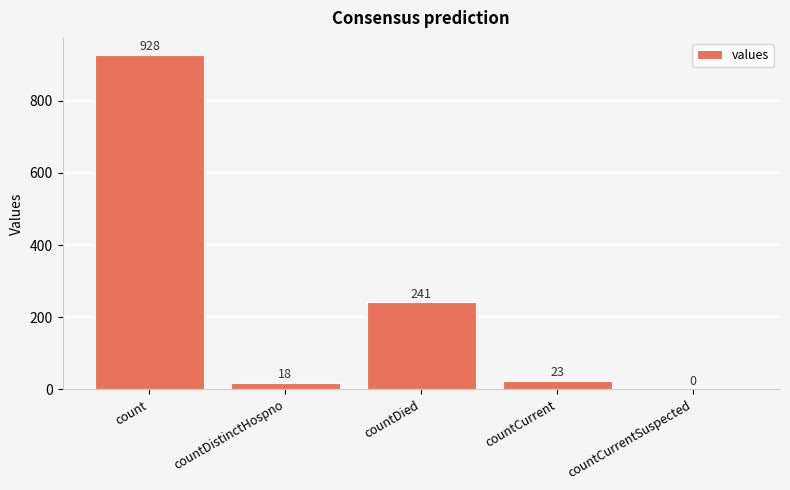

Is it true that the value at countCurrentSuspected is 537?

False